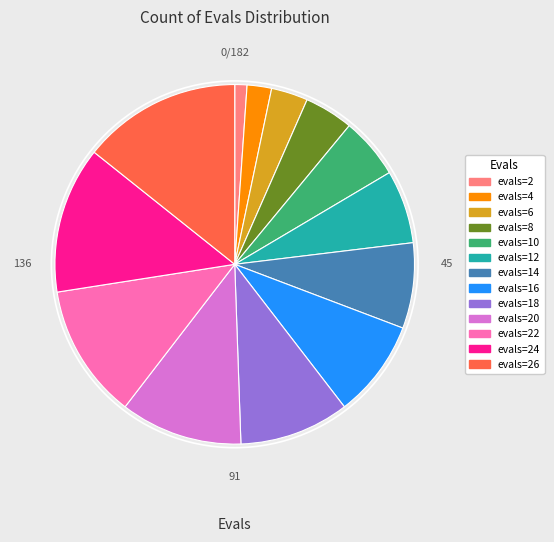

Does any single category account for the majority?

No